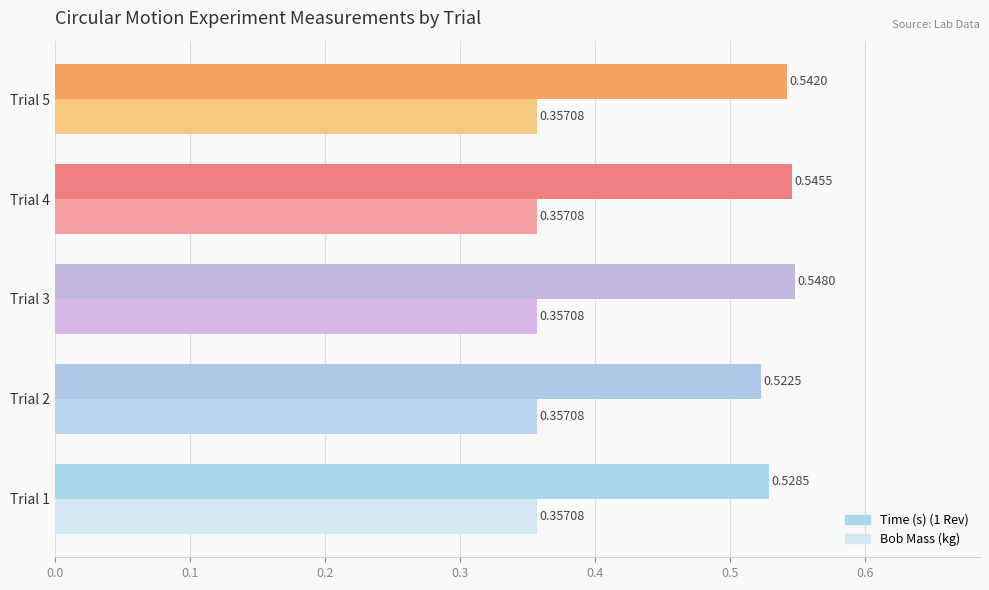

What is the total value across all series at Trial 3?

0.9